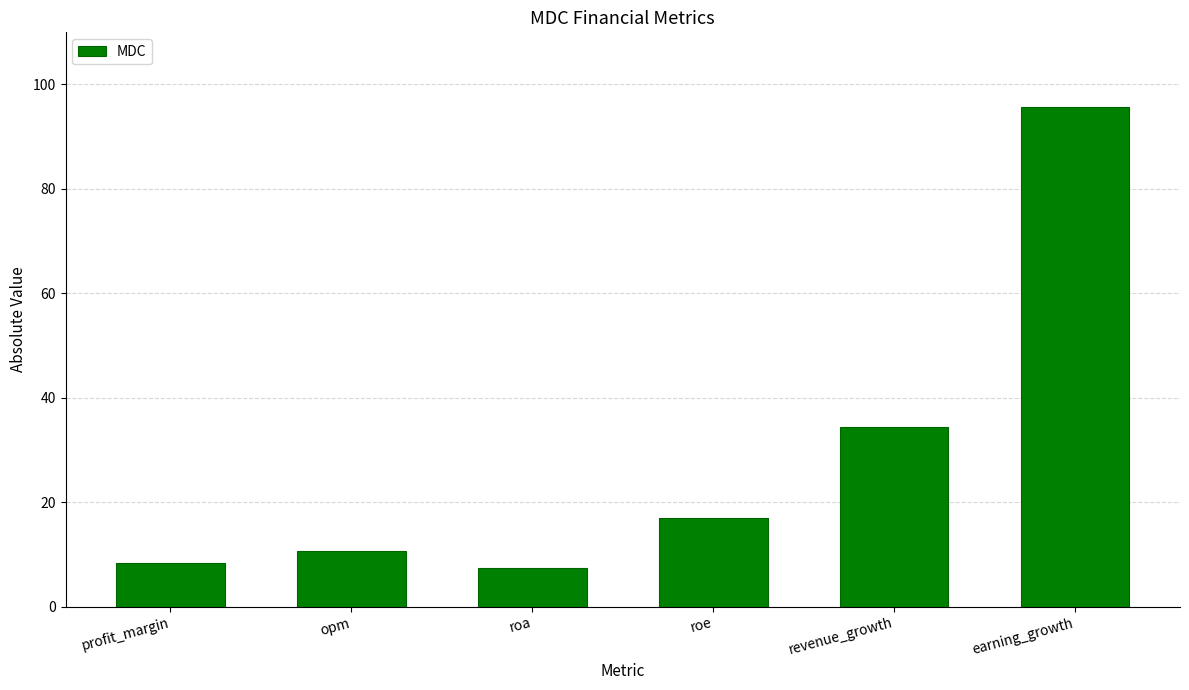

What is the average value?

28.8